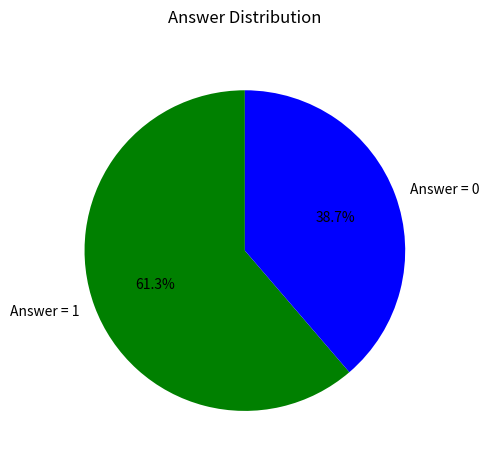

Count the number of slices in the pie.

2